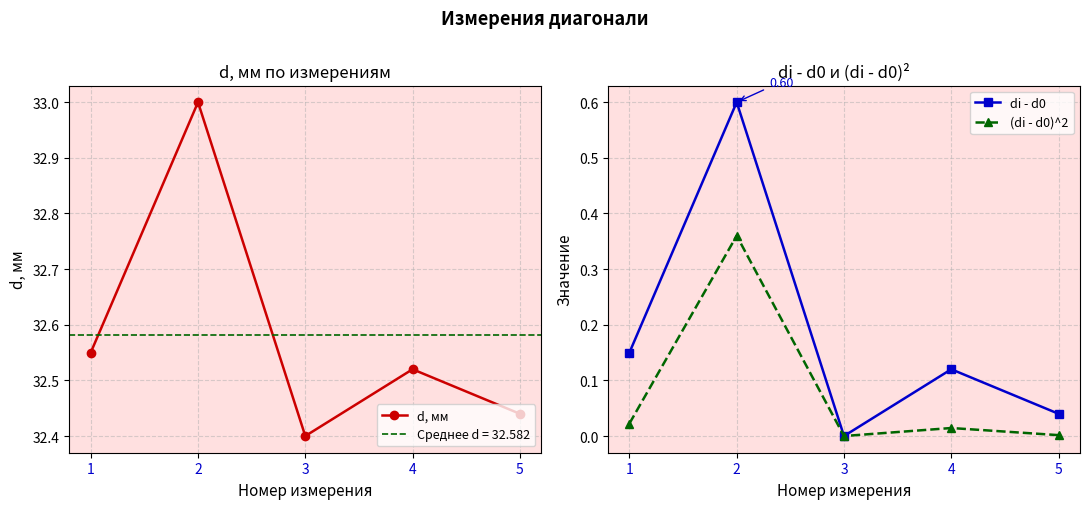

True or false: di - d0 and d, мм cross at least once.

False